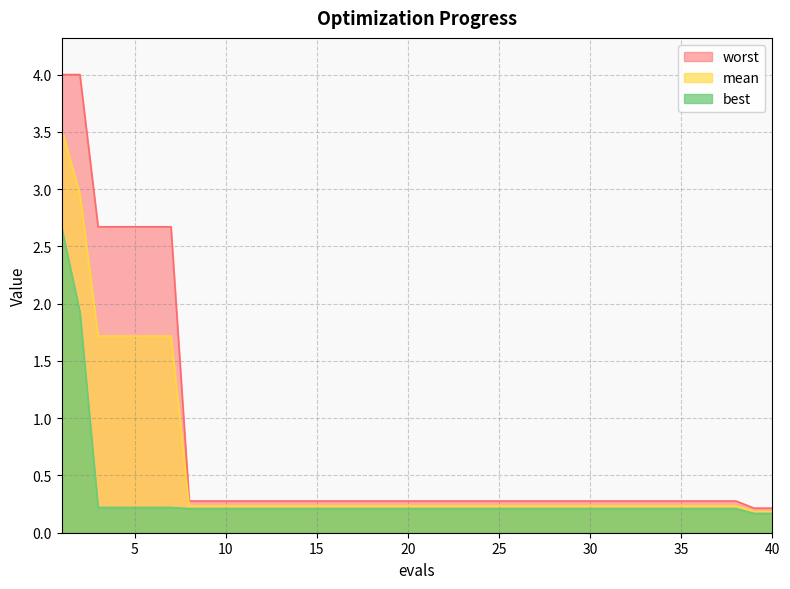

True or false: mean has a value of 0.2 at 33.

True